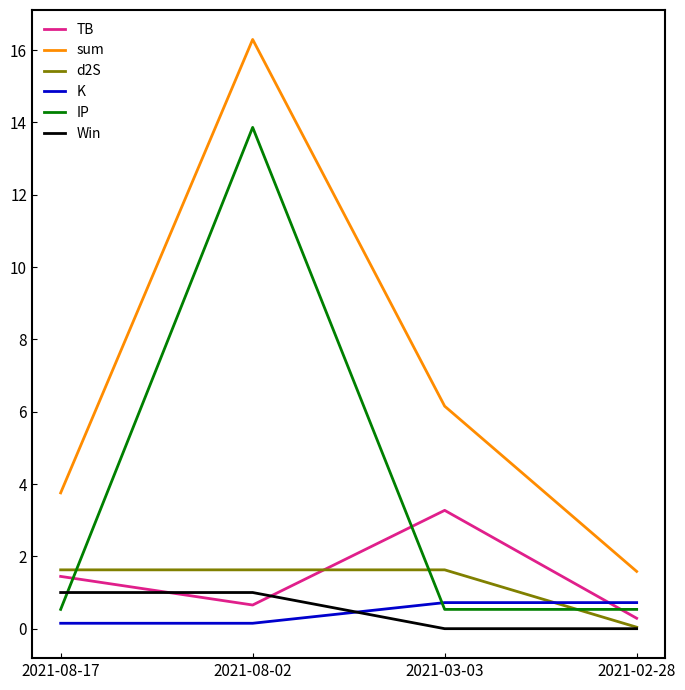

Which label corresponds to the largest value in the chart?

2021-08-02